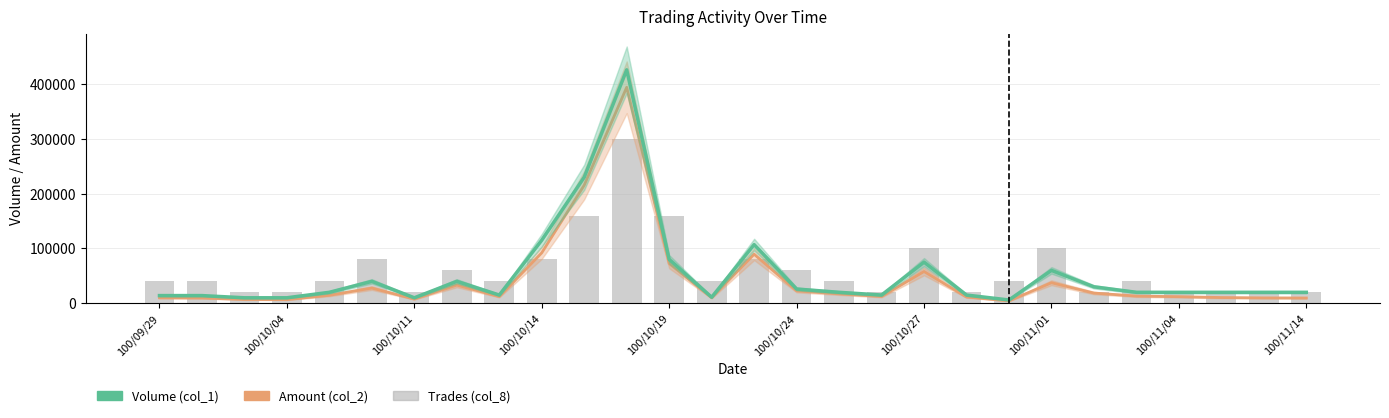

What are all the series names shown in the legend?

Amount (col_2), Volume (col_1), Trades (col_8)